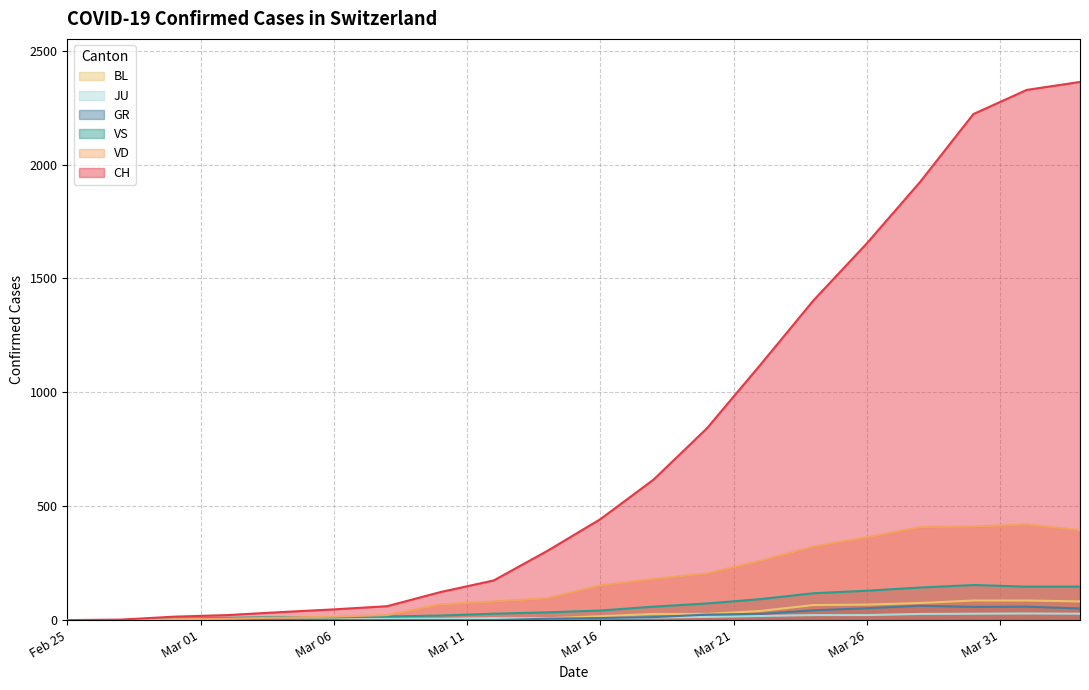

True or false: GR and VD cross at least once.

False